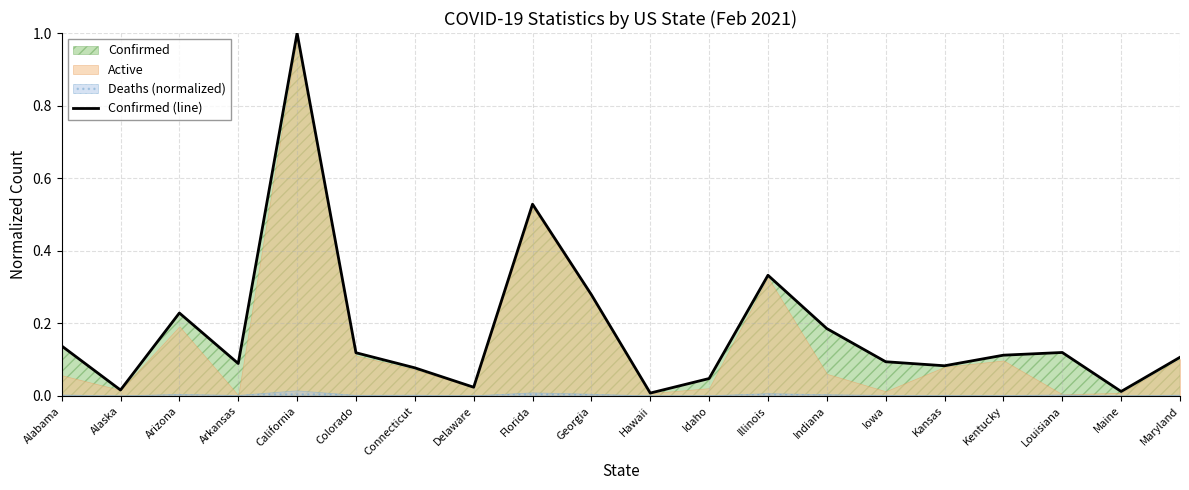

What is the change in value from Connecticut to Maine?

-0.1